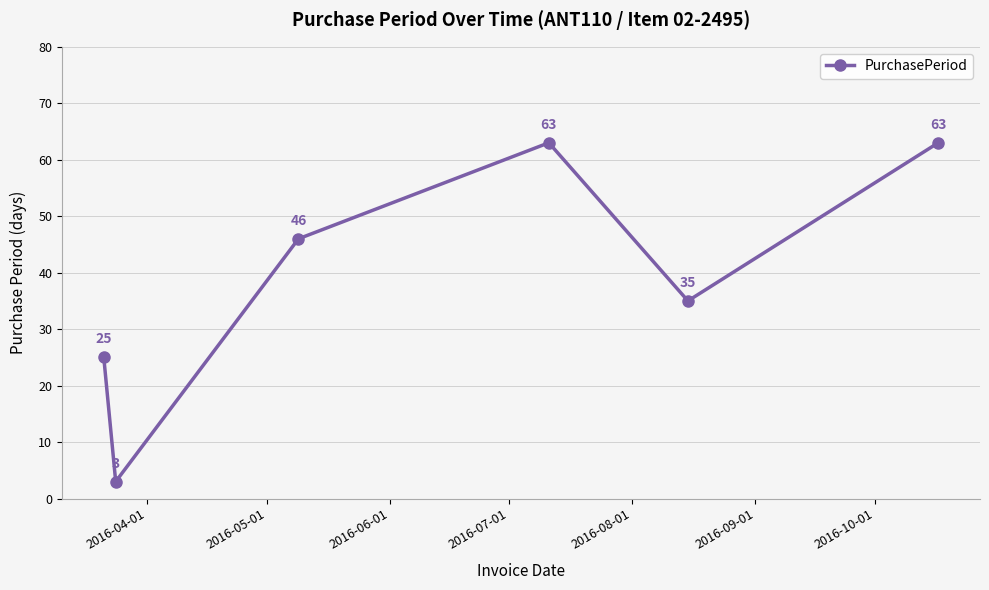

How many values are between 25 and 63?

5